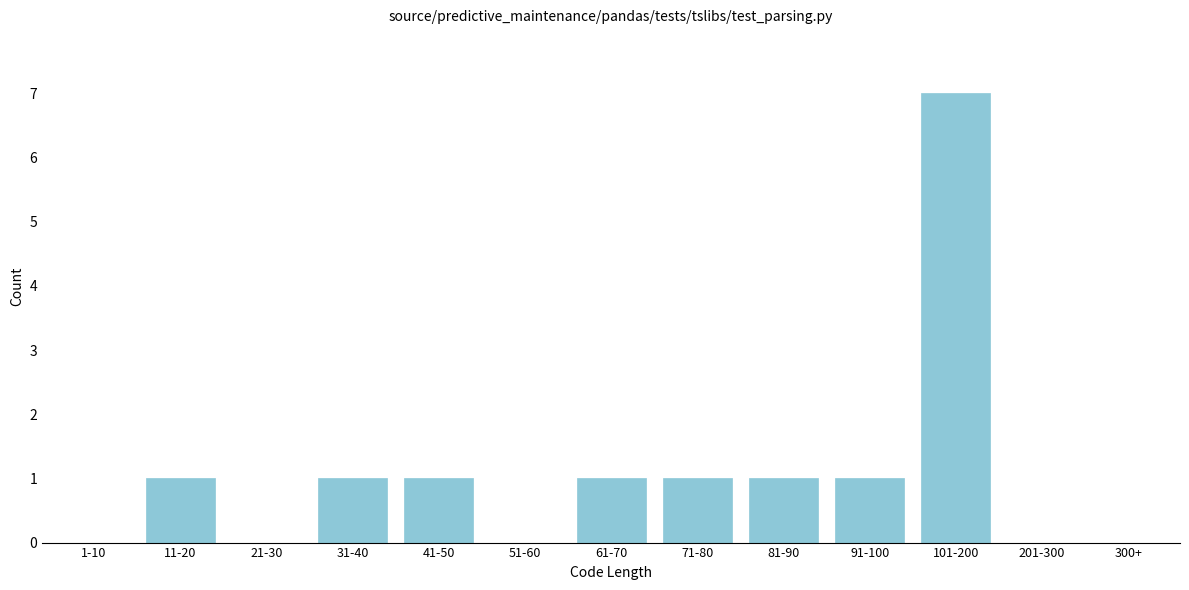

Reading left to right, transcribe all the data shown in this chart.

1-10=0	11-20=1	21-30=0	31-40=1	41-50=1	51-60=0	61-70=1	71-80=1	81-90=1	91-100=1	101-200=7	201-300=0	300+=0